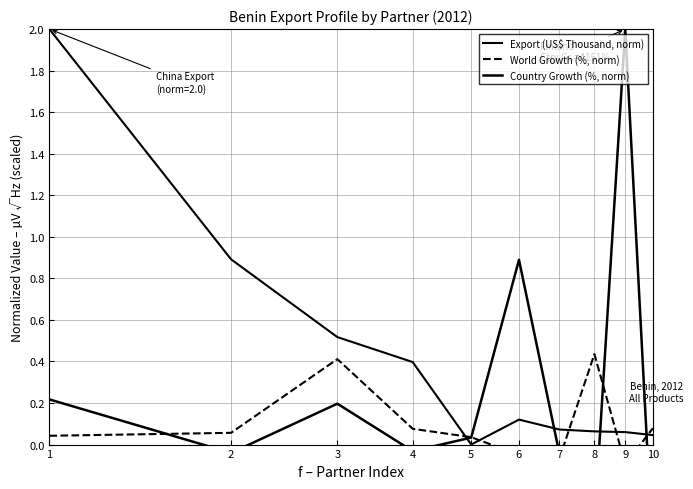

Reading left to right, list all the values displayed in this chart.

Export (US$ Thousand, norm): 1=2.0	2=0.9	3=0.5	4=0.4	5=0.0	6=0.1	7=0.1	8=0.1	9=0.1	10=0.0
World Growth (%, norm): 1=0.0	2=0.1	3=0.4	4=0.1	5=0.0	6=-0.0	7=-0.1	8=0.4	9=-0.1	10=0.1
Country Growth (%, norm): 1=0.2	2=-0.0	3=0.2	4=-0.0	5=0.0	6=0.9	7=-0.0	8=-0.4	9=2.0	10=-0.5